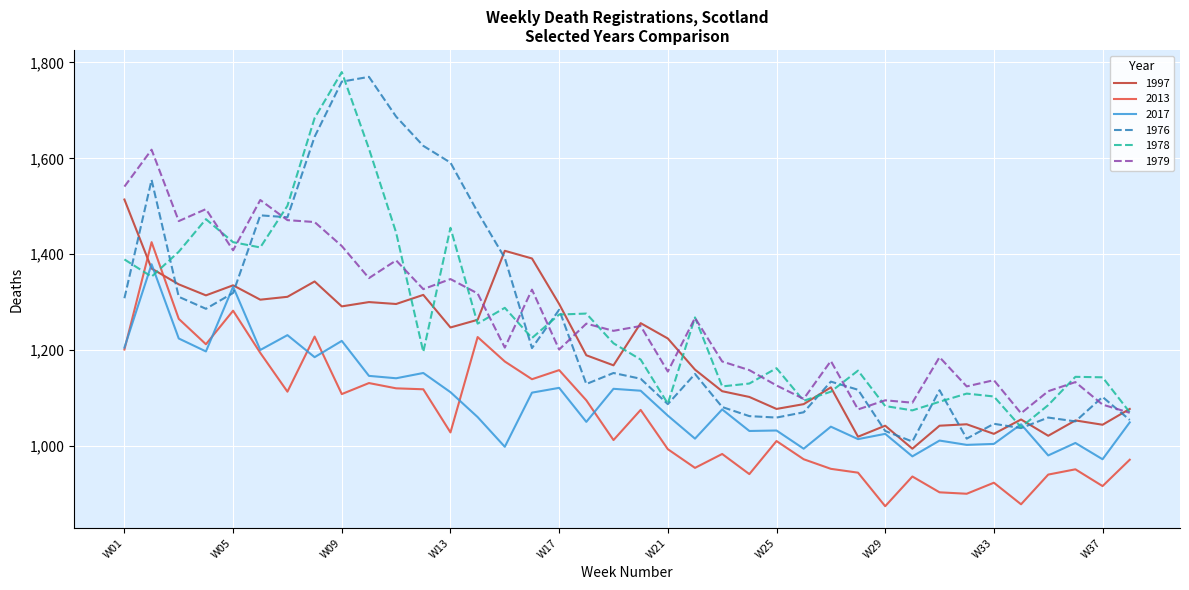

What is the highest value of the 1976 series?

1770